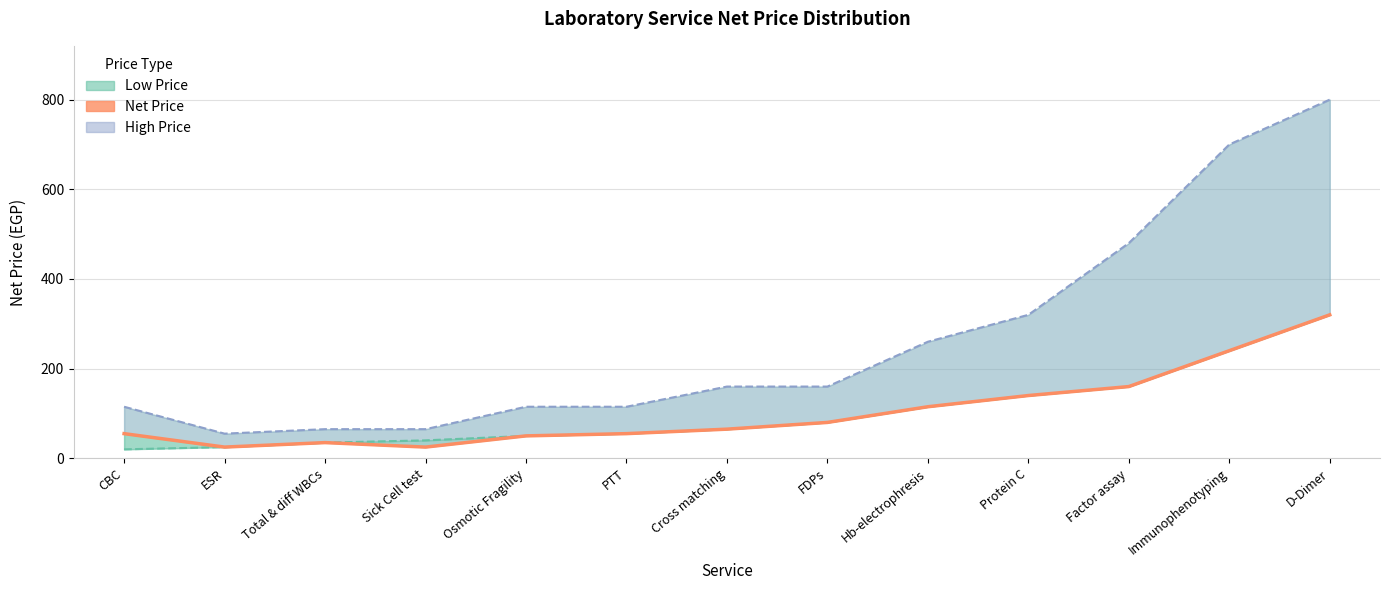

Rank the categories by value from lowest to highest.

ESR, Sick Cell test, Total & diff WBCs, Osmotic Fragility, CBC, PTT, Cross matching, FDPs, Hb-electrophresis, Protein C, Factor assay, Immunophenotyping, D-Dimer